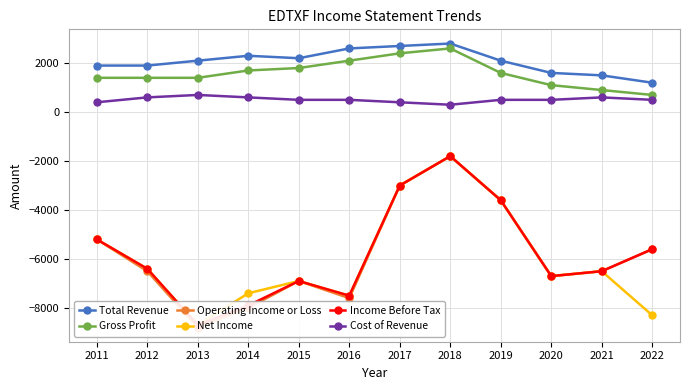

What is the average value of the Gross Profit series?

1592